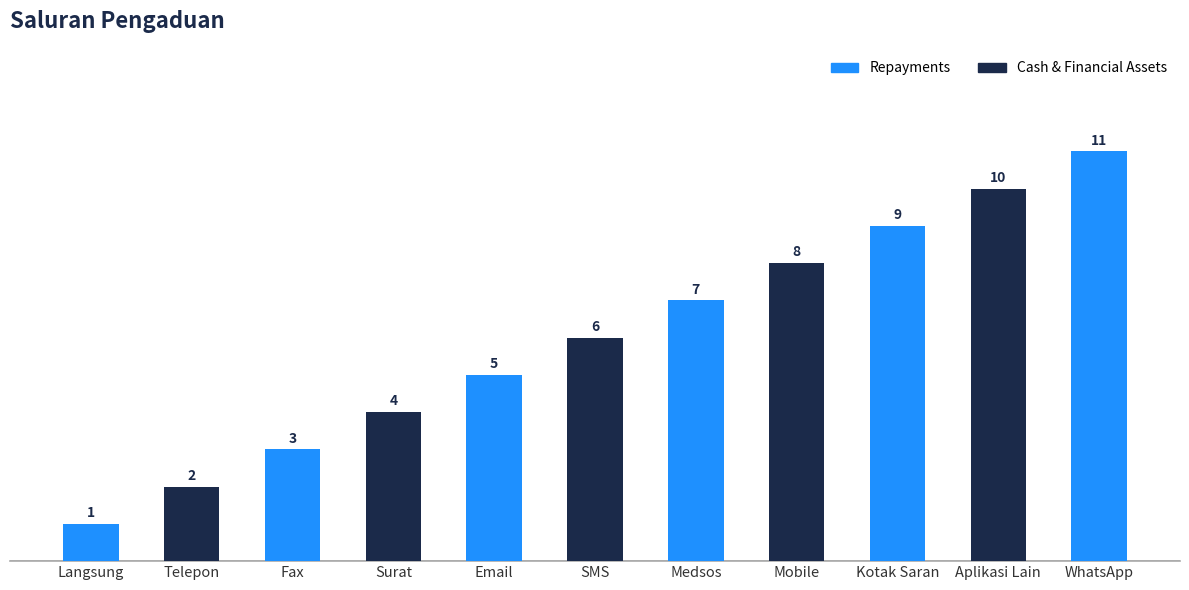

Count the number of categories in the chart.

11